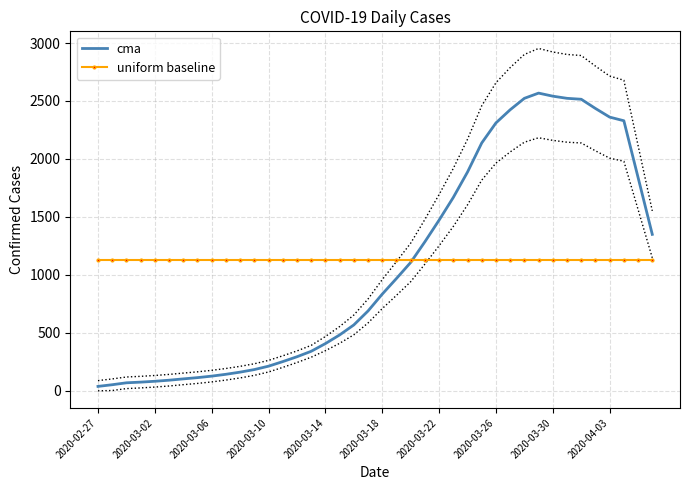

How many distinct data groups are displayed?

2